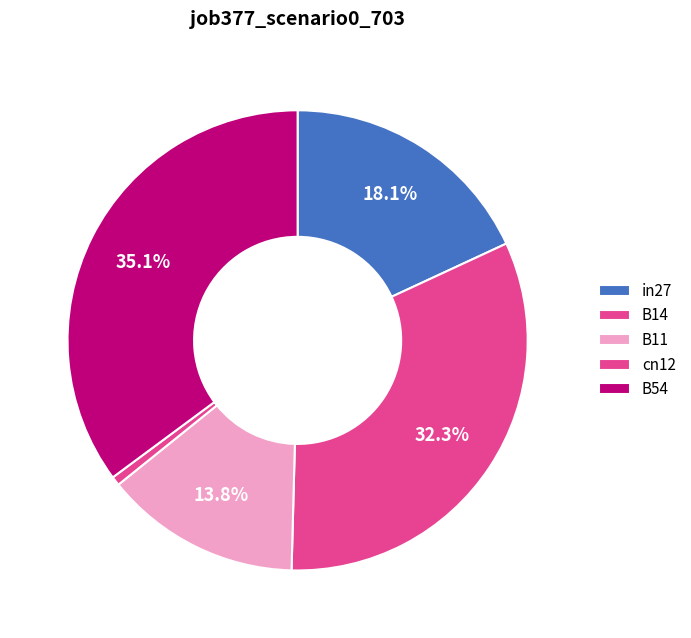

To the nearest percent, what is the difference between the largest and smallest slice percentages?

35%